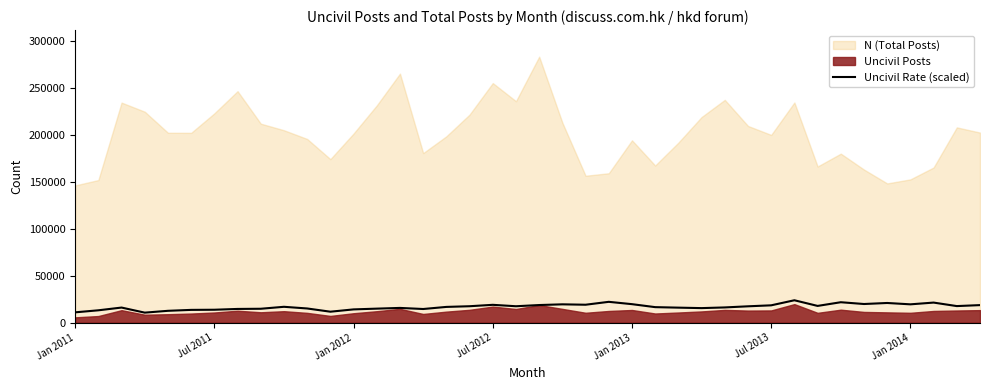

How many data points are less than 16941?

20